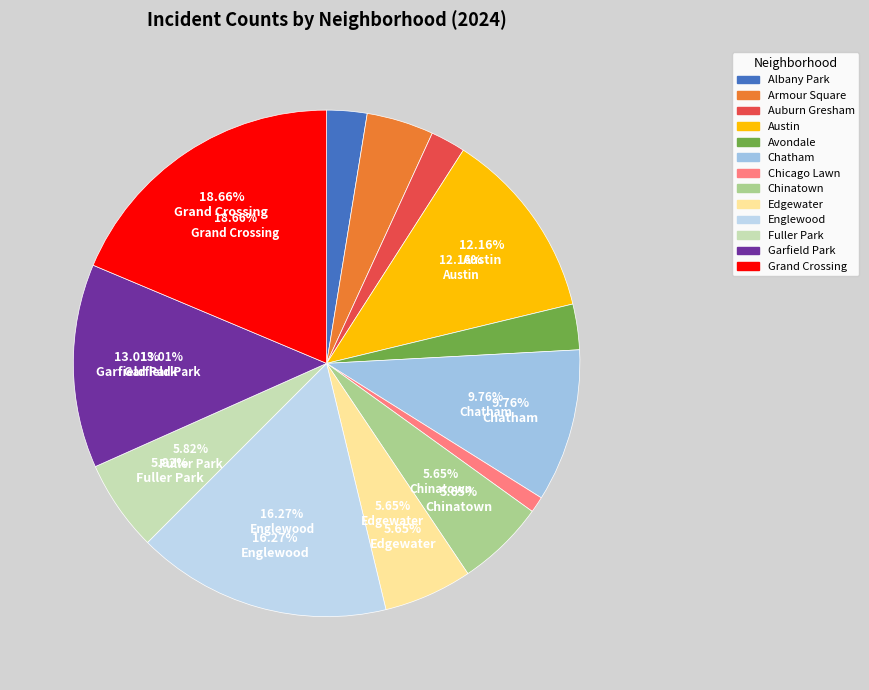

Combined, do Fuller Park and Edgewater account for over 50%?

No